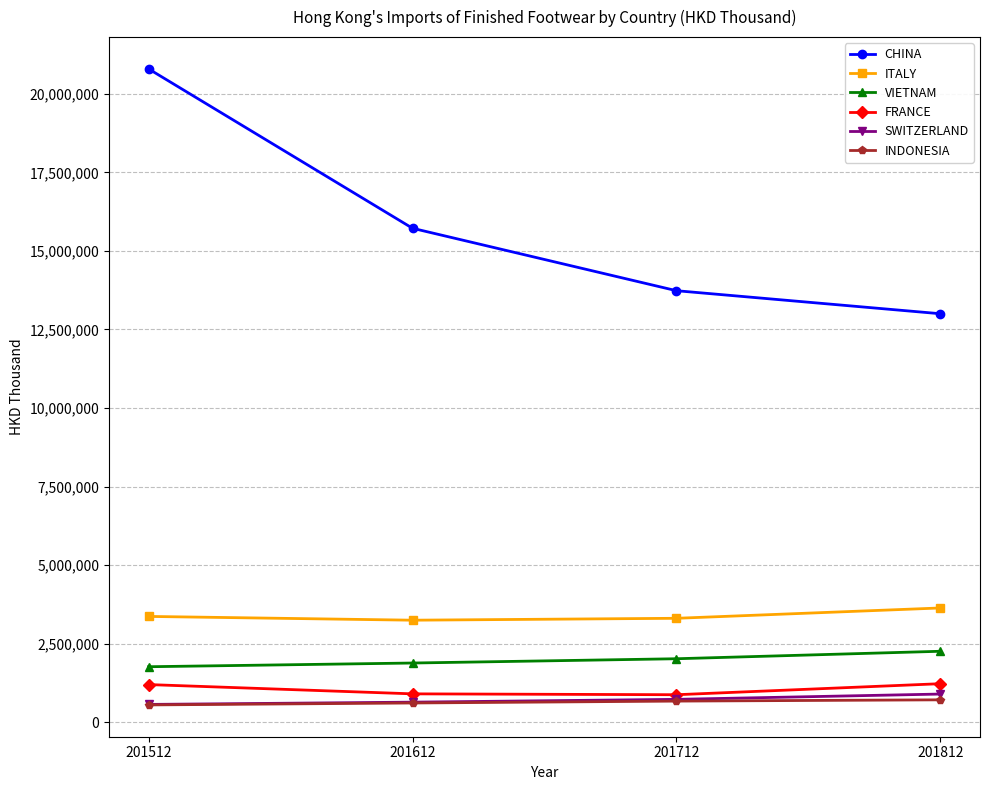

What are all the series names shown in the legend?

CHINA, ITALY, VIETNAM, FRANCE, SWITZERLAND, INDONESIA